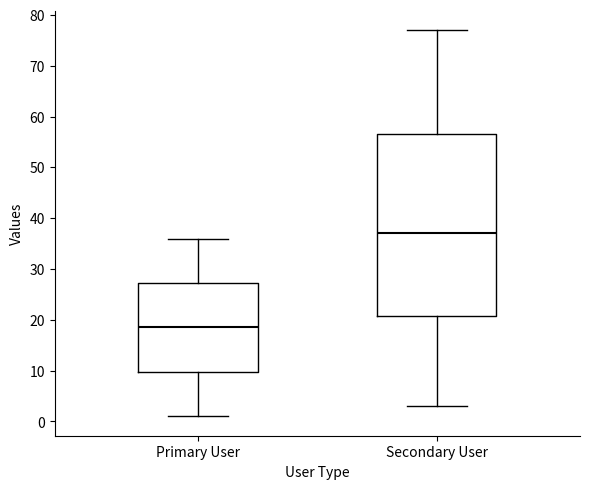

Reading left to right, transcribe this box plot: for each box, give where its median line is, the range the box spans, and where its two whiskers end, as read against the y-axis. The values are not printed on the chart, so give them approximately, as read against the axis.

Primary User: median 19, box 10 to 27, whiskers 1 to 36
Secondary User: median 37, box 21 to 57, whiskers 3 to 77